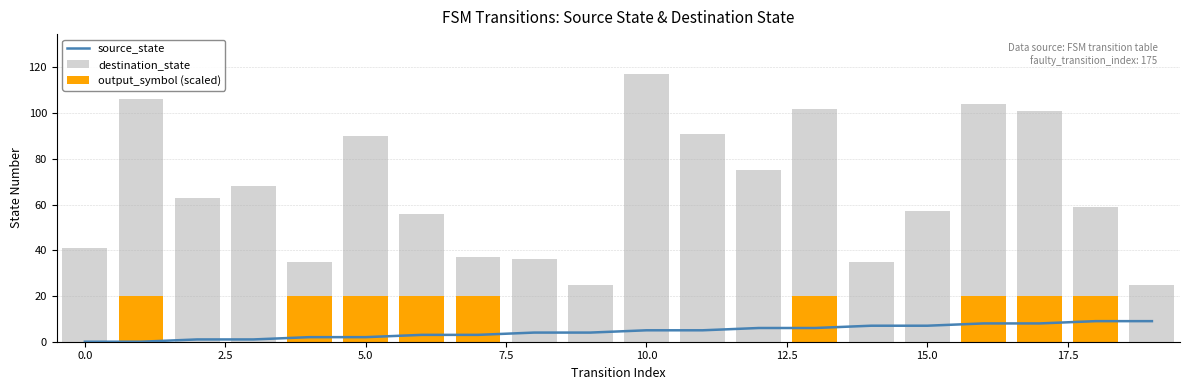

Count the source_state values in the range 2 to 7.

12